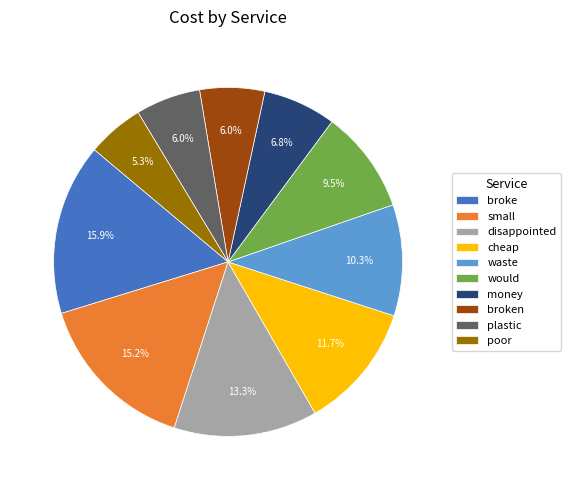

Which slice is the largest?

broke